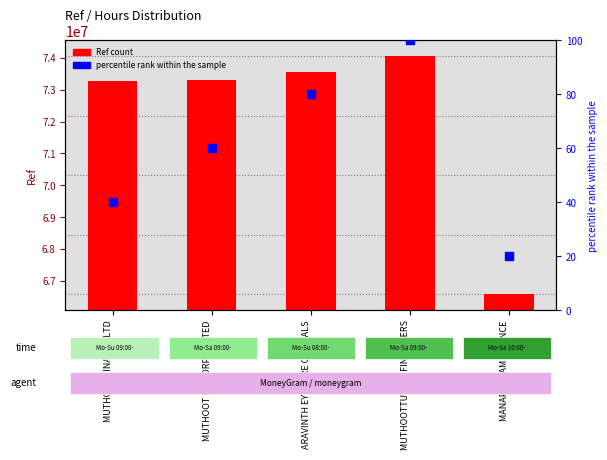

Which series reaches the minimum Y coordinate?

percentile rank within the sample